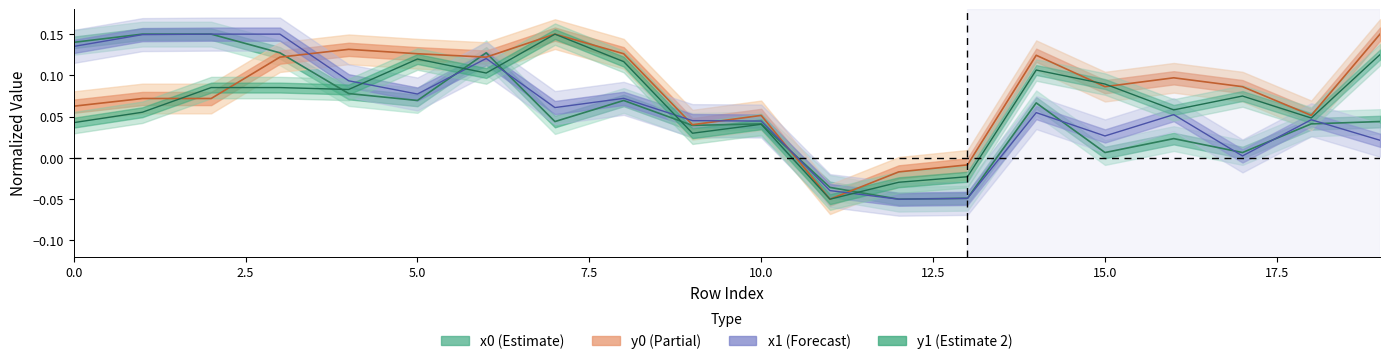

Does the chart have visible grid lines?

No